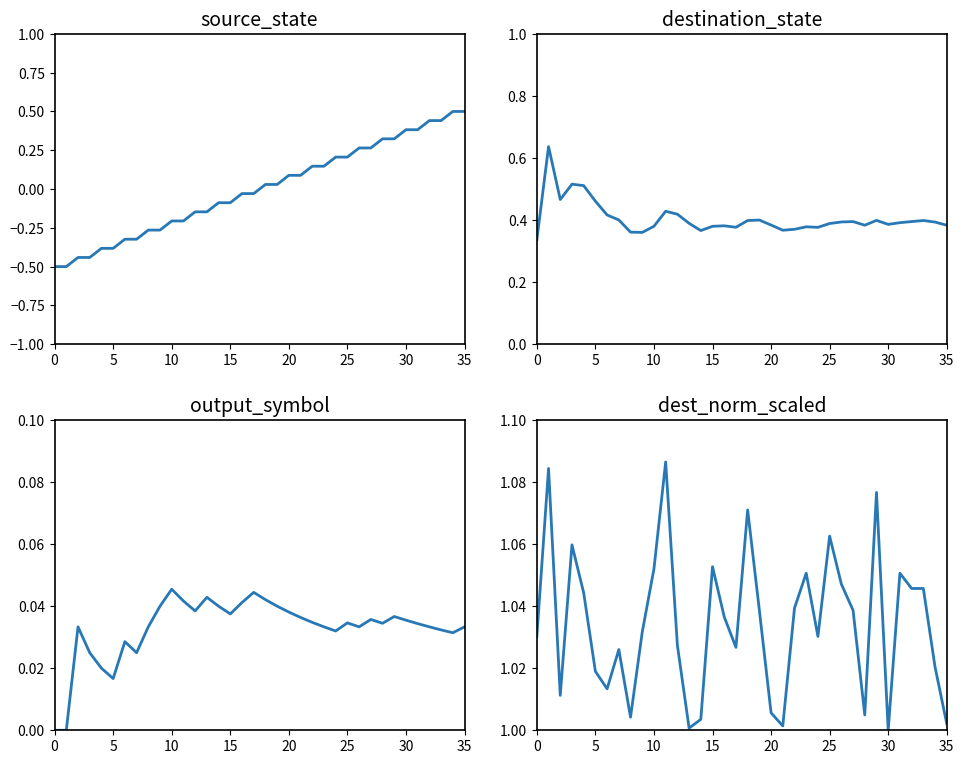

At which category is the sum across all series the highest?

34